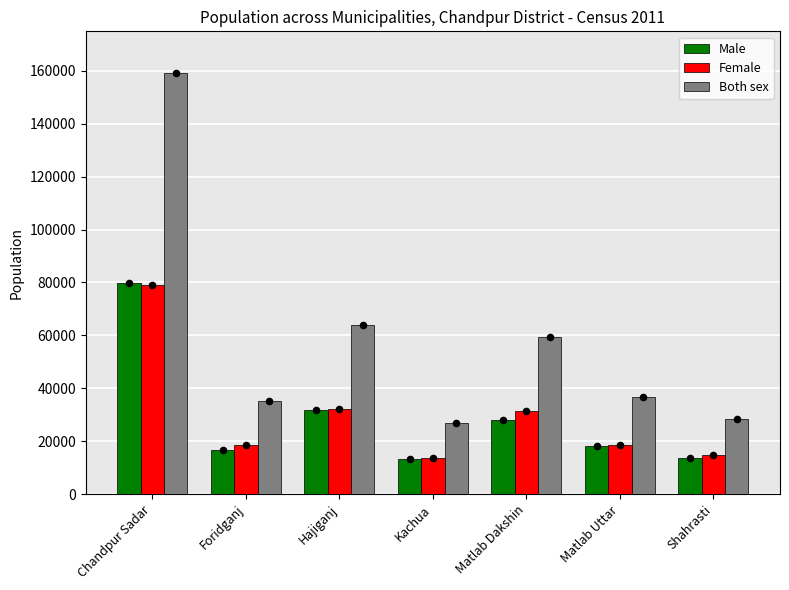

What are all the series names shown in the legend?

Male, Female, Both sex